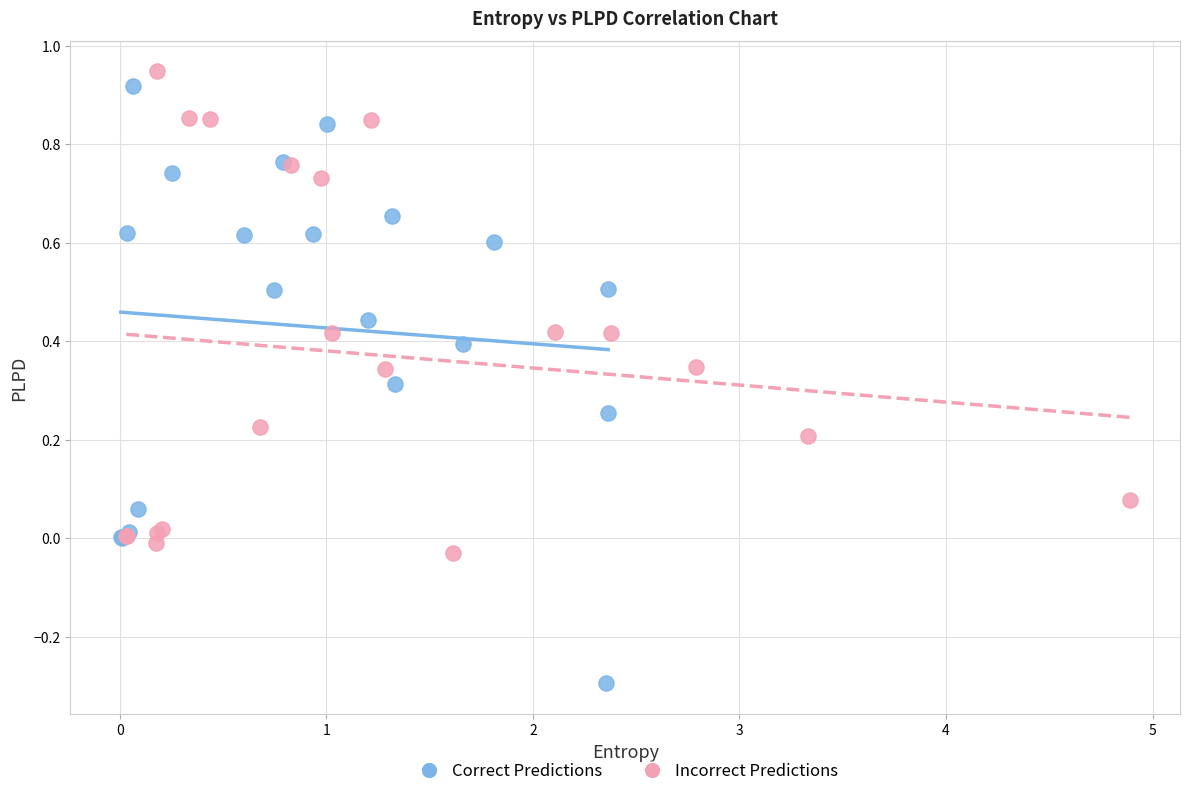

Which series contains the lowest Y value?

Correct Predictions